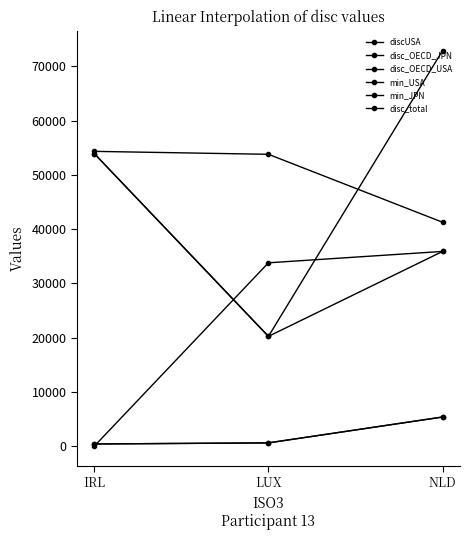

Between LUX and NLD, which series saw the biggest shift?

disc_OECD_USA